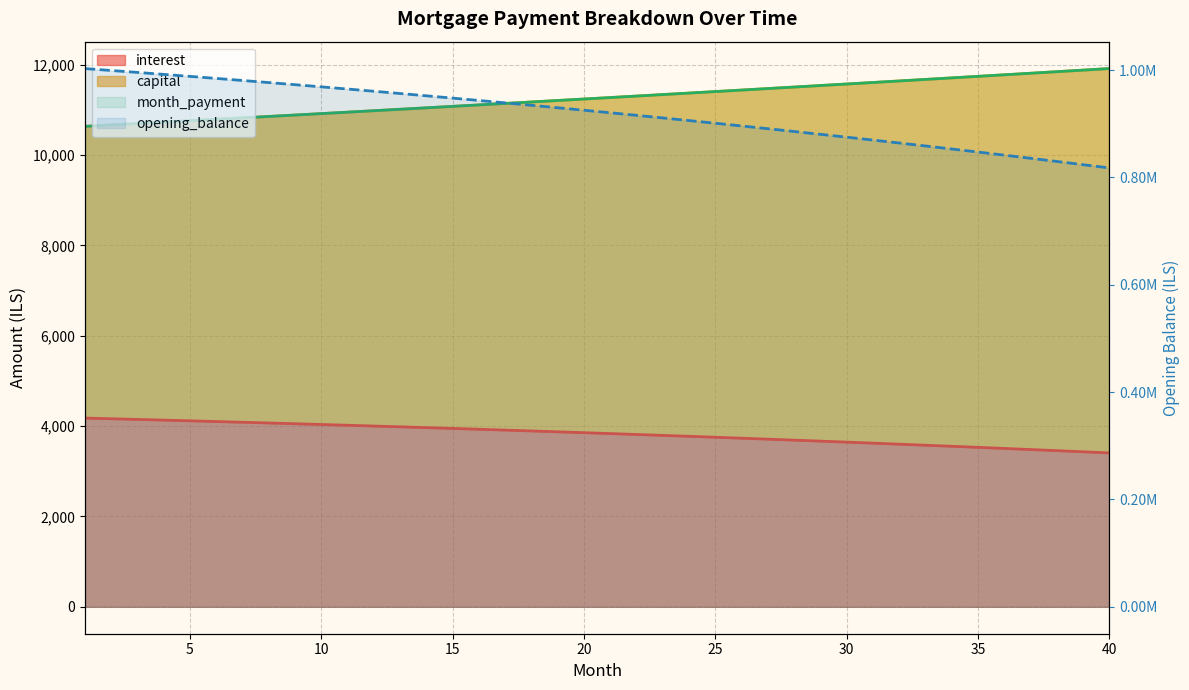

The capital series shows 18566.1 at 15. True or false?

False